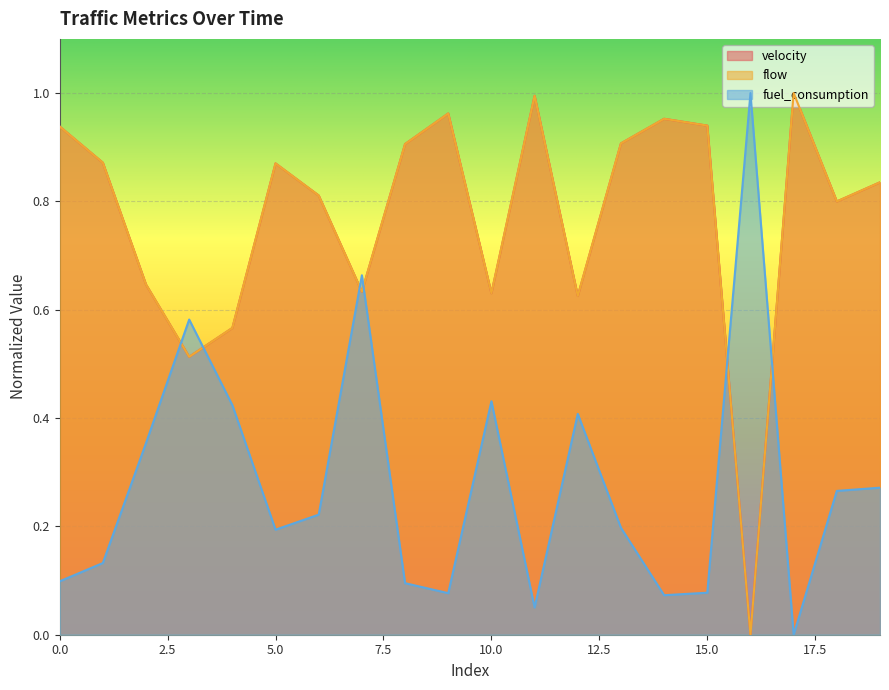

Reading left to right, list all the values displayed in this chart.

velocity: 0.9	0.9	0.6	0.5	0.6	0.9	0.8	0.6	0.9	1.0	0.6	1.0	0.6	0.9	1.0	0.9	0.0	1.0	0.8	0.8
flow: 0.9	0.9	0.6	0.5	0.6	0.9	0.8	0.6	0.9	1.0	0.6	1.0	0.6	0.9	1.0	0.9	0.0	1.0	0.8	0.8
fuel_consumption: 0.1	0.1	0.4	0.6	0.4	0.2	0.2	0.7	0.1	0.1	0.4	0.1	0.4	0.2	0.1	0.1	1.0	0.0	0.3	0.3